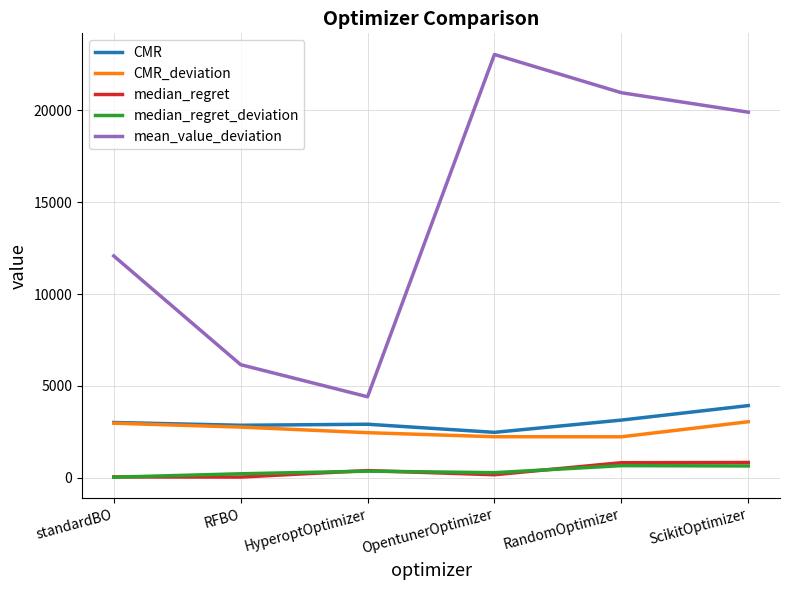

List the labels in order of mean_value_deviation value, smallest first.

HyperoptOptimizer, RFBO, standardBO, ScikitOptimizer, RandomOptimizer, OpentunerOptimizer